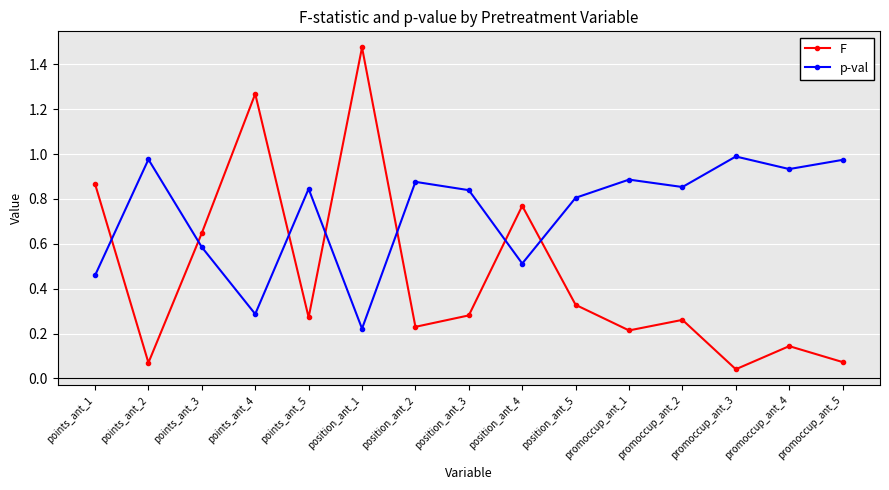

Where is the first local maximum for p-val?

points_ant_2